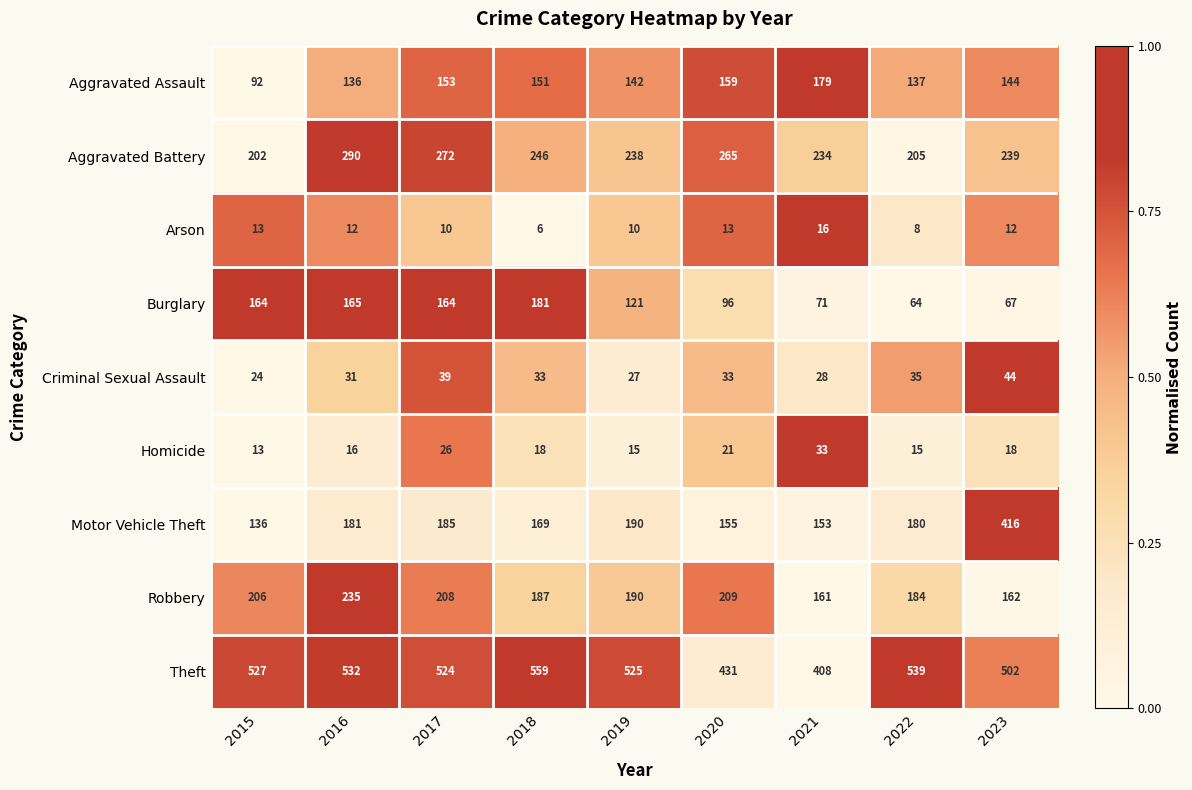

At which label does Burglary first exceed 121?

2015